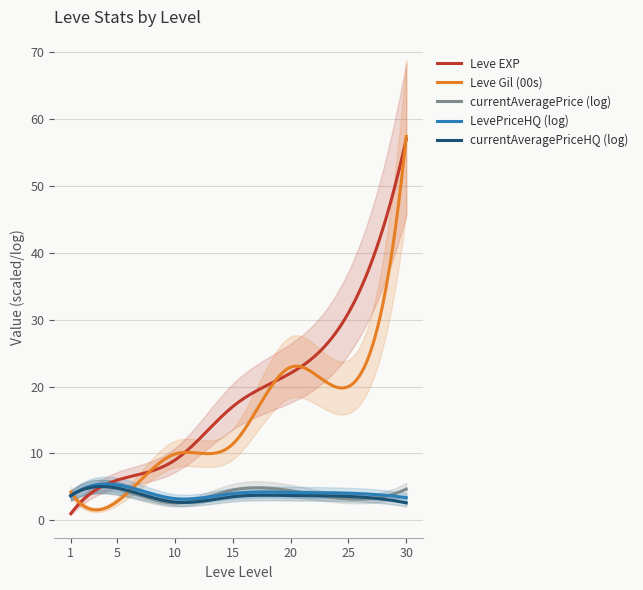

What is the sum of all LevePriceHQ (log) values?

1230.5